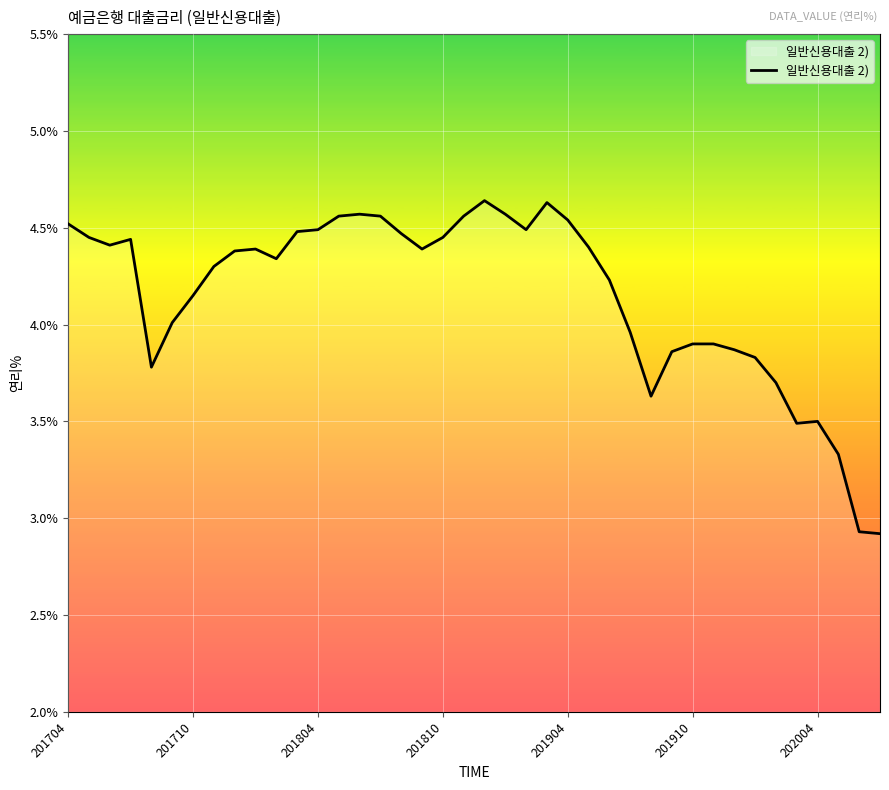

What is the difference between the maximum and minimum values?

1.7